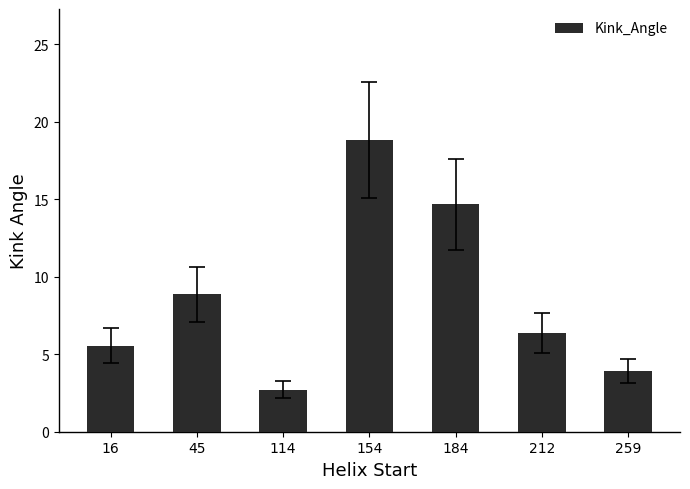

List the labels in order of value, smallest first.

114, 259, 16, 212, 45, 184, 154